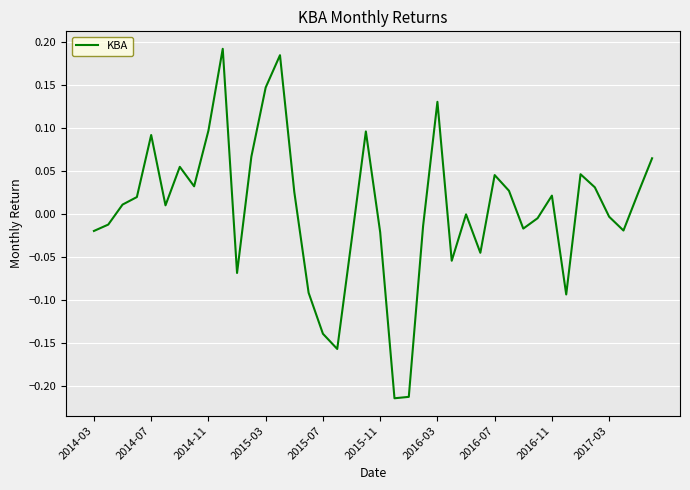

Does the chart have visible grid lines?

Yes